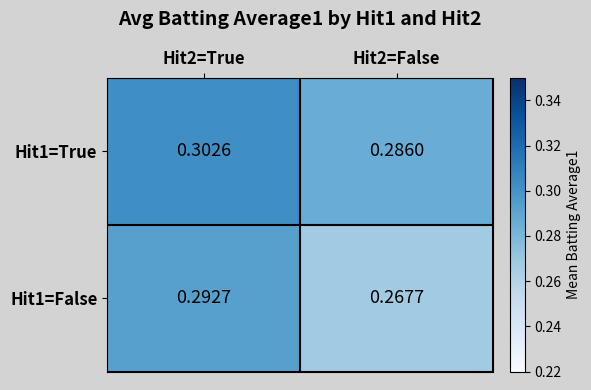

Is the value of Hit1=True at Hit2=False greater than the value of Hit1=False at Hit2=True?

No